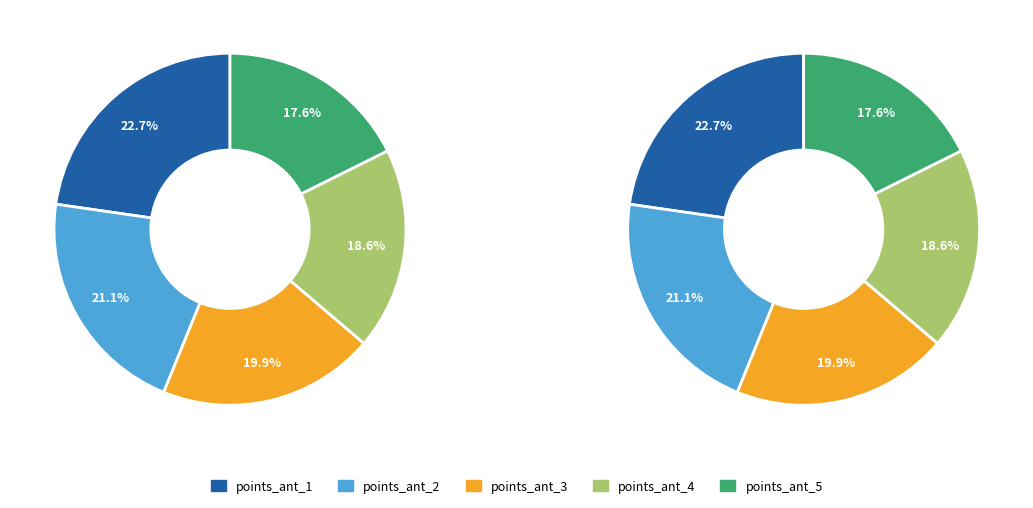

How many slices are in this pie chart?

5